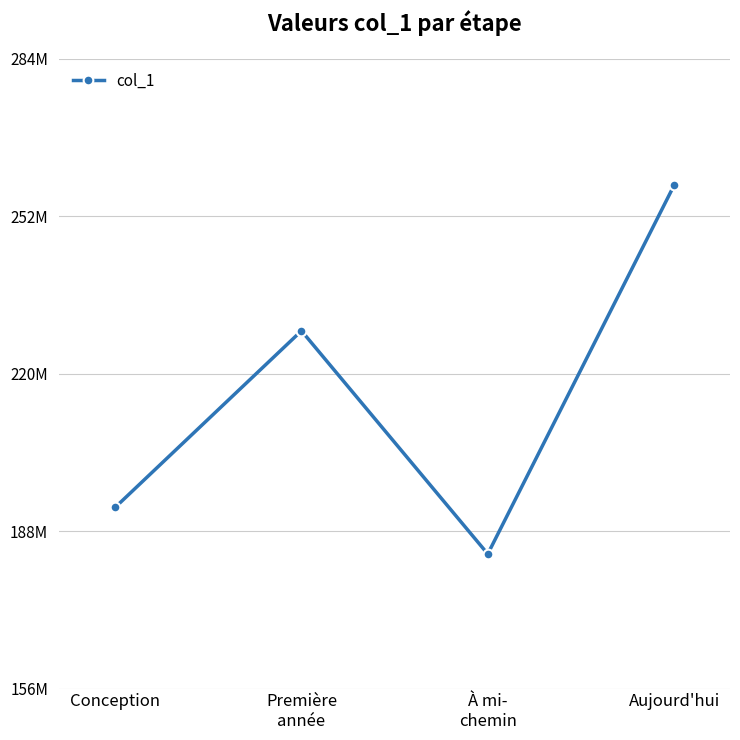

Where is the first local maximum?

Première
année